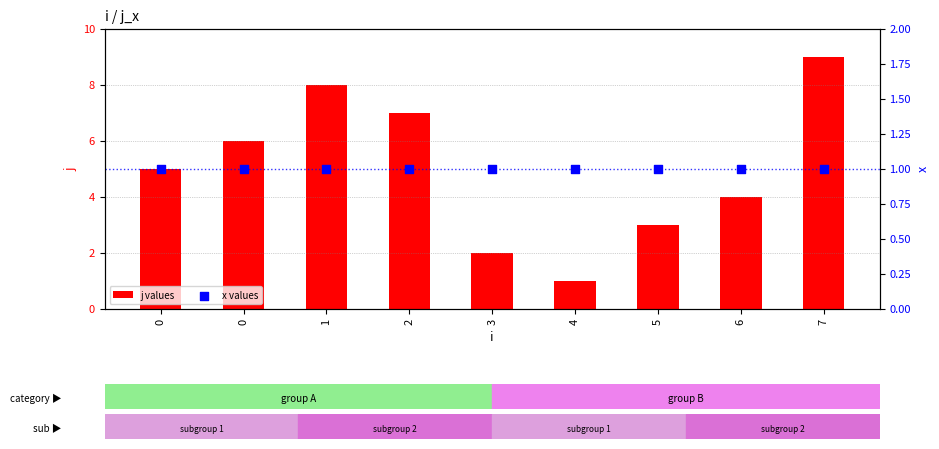

Which series reaches the maximum Y coordinate?

j values